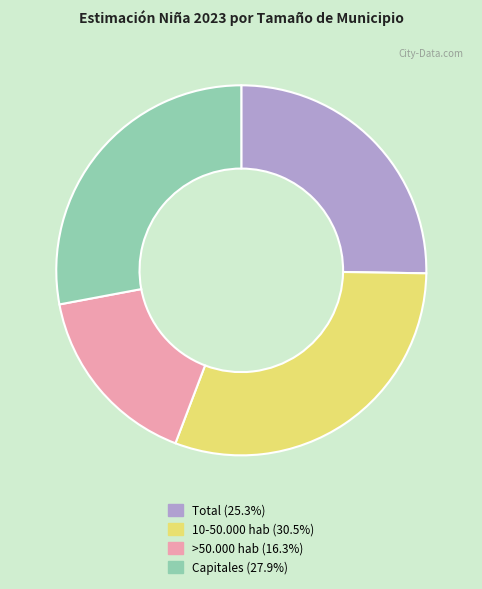

Combined, do Total and 10-50.000 hab account for over 50%?

Yes